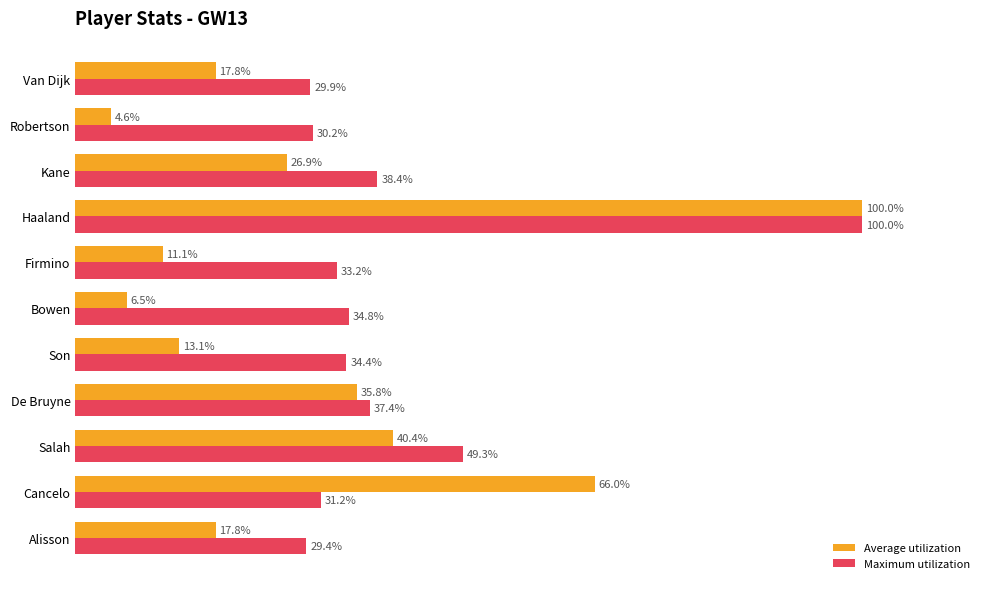

Between Alisson and Haaland, which series saw the biggest shift?

Average utilization